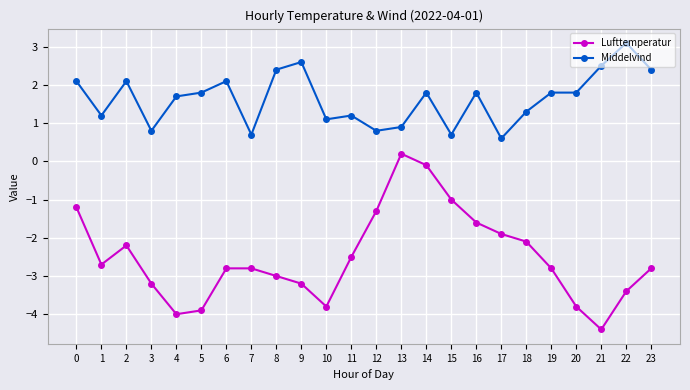

How many values in Lufttemperatur are below zero?

23